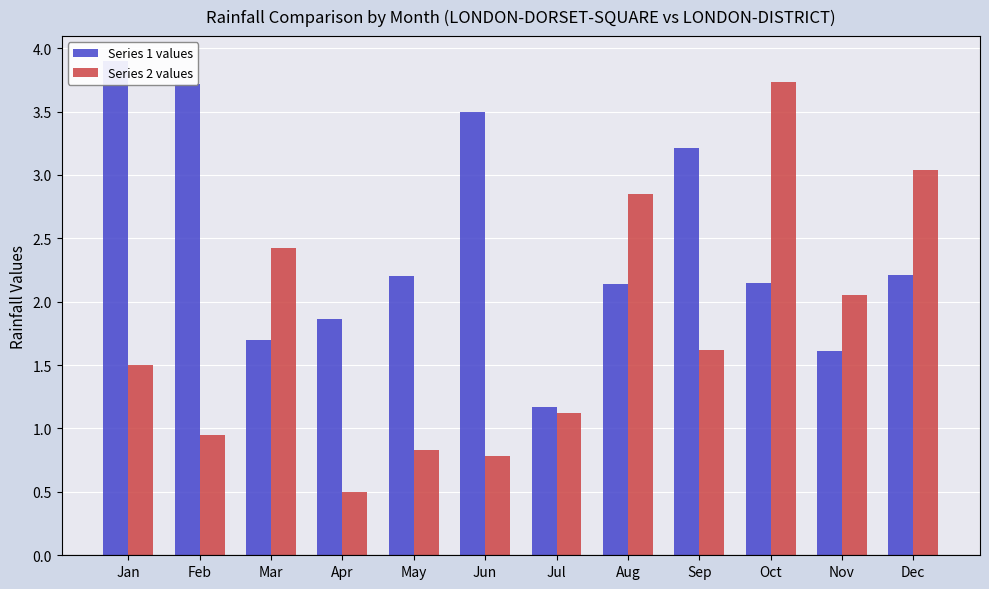

Is the value of Series 1 values at Mar greater than the value of Series 2 values at Feb?

Yes